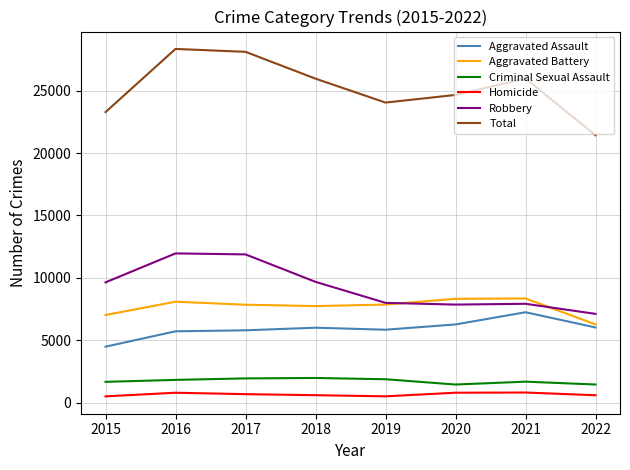

The Criminal Sexual Assault series shows 1936 at 2017. True or false?

True